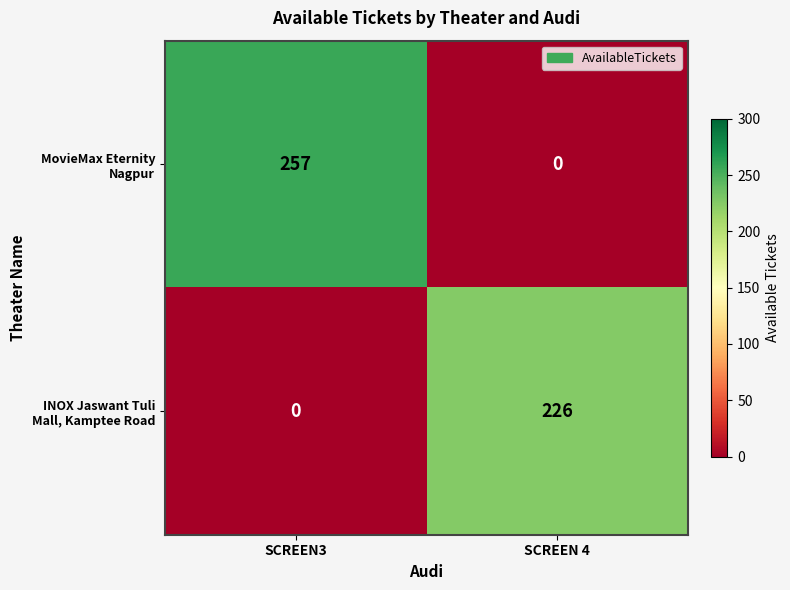

What is the total value across all series at SCREEN 4?

226